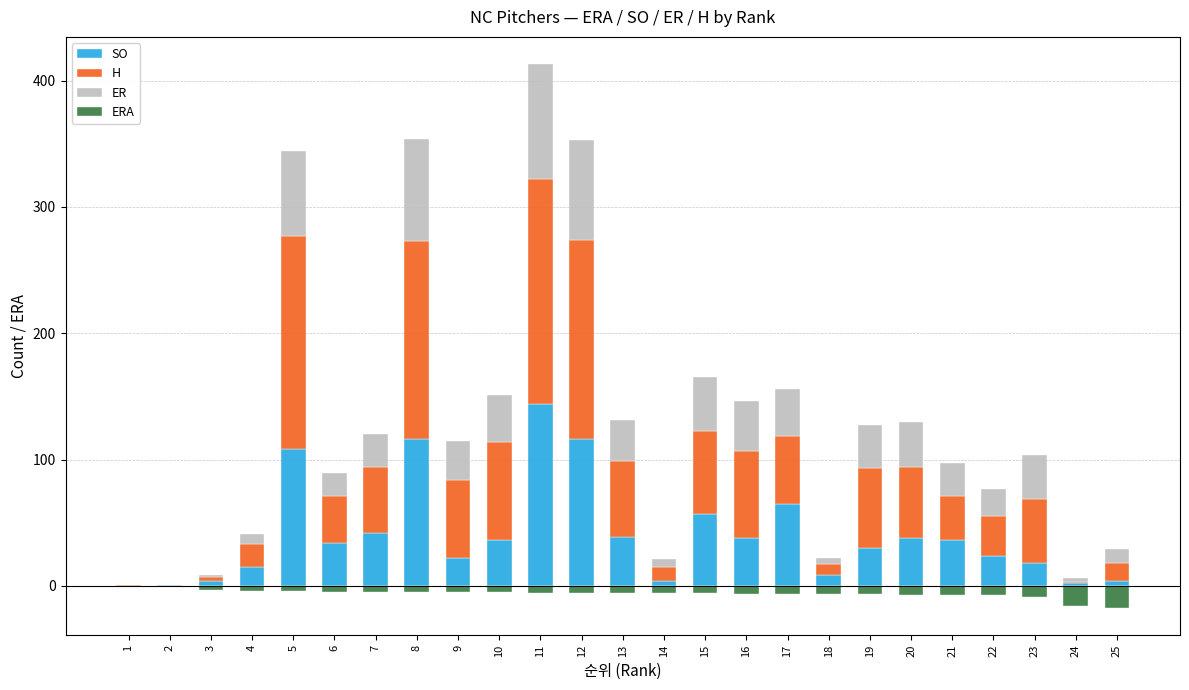

What is the value of the H bar at the 3rd from the left?

3.0